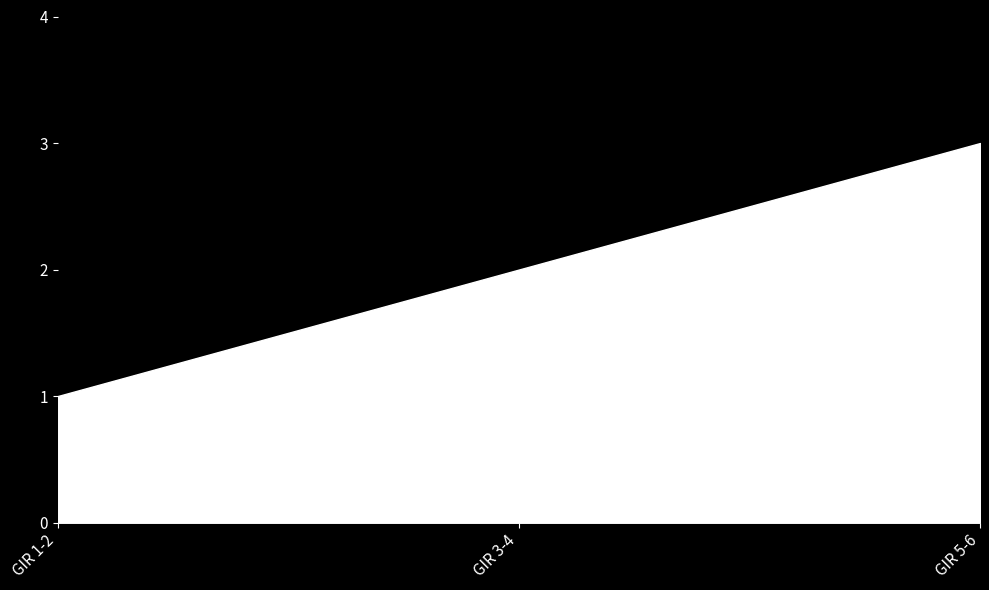

Where is the data nearest to the value 2?

GIR 3-4